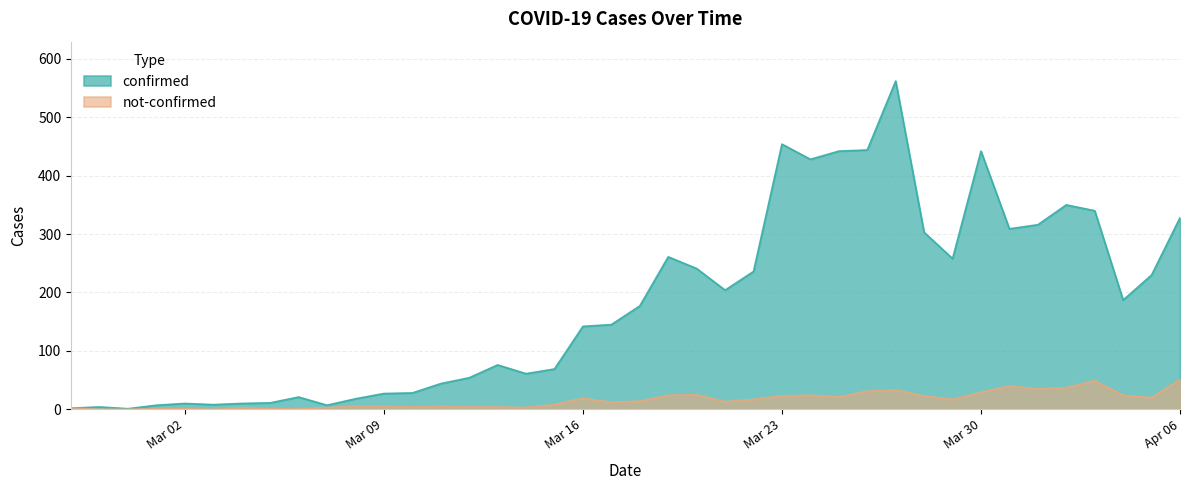

True or false: confirmed and not-confirmed intersect in this chart.

False